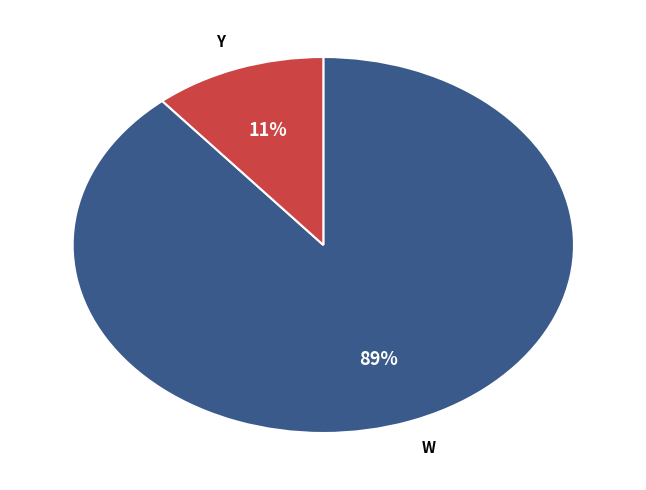

To the nearest percent, what is the difference between the largest and smallest slice percentages?

78%